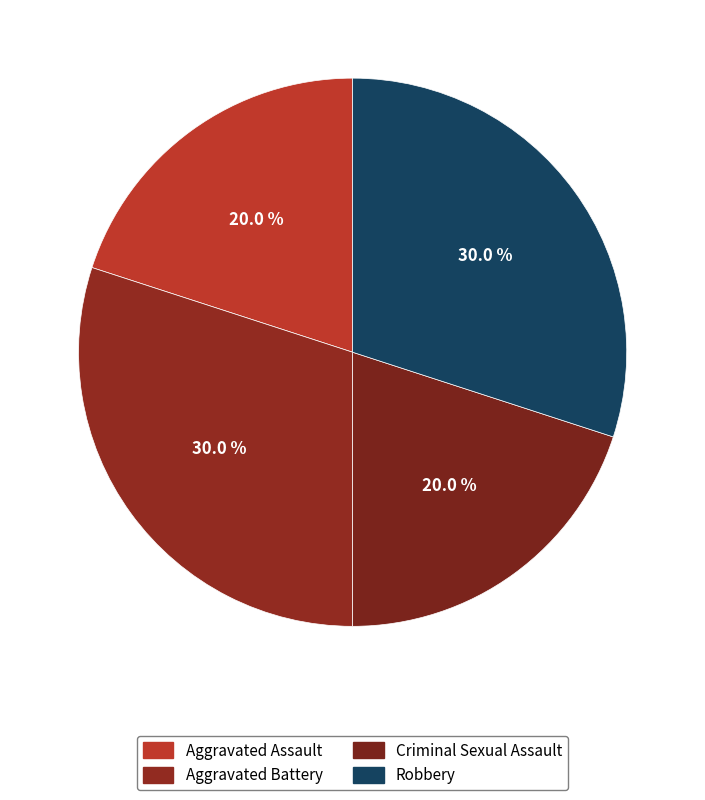

True or false: Aggravated Assault accounts for 5% of the total.

False